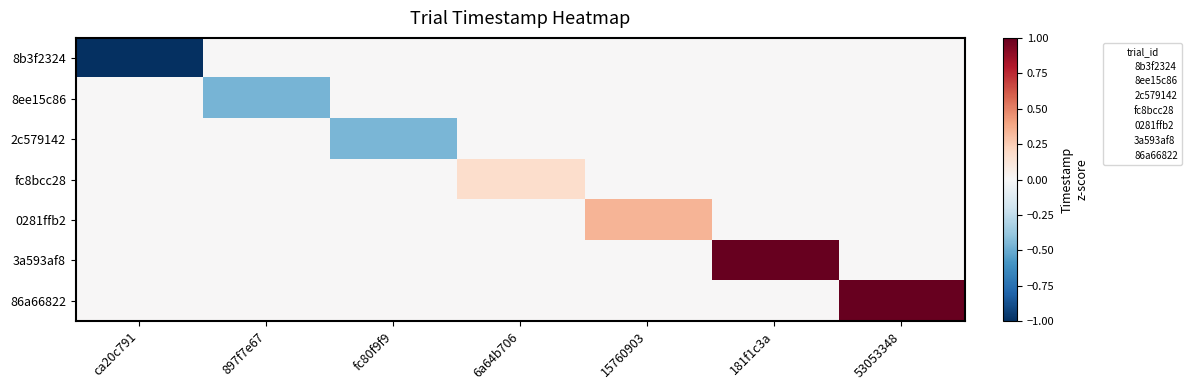

Which label corresponds to the smallest value in the chart?

ca20c791